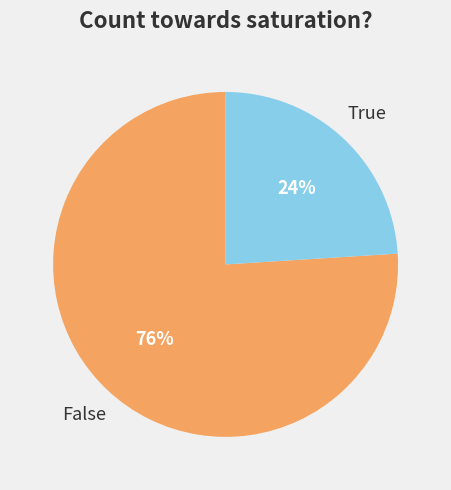

Is there a majority slice in this chart?

Yes